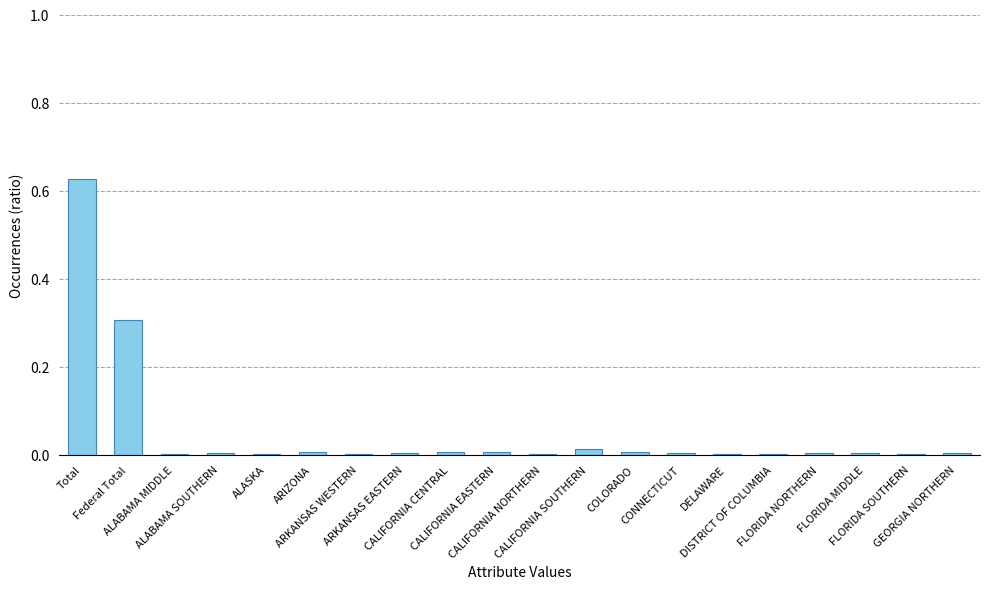

What is the sum of all values?

1.0